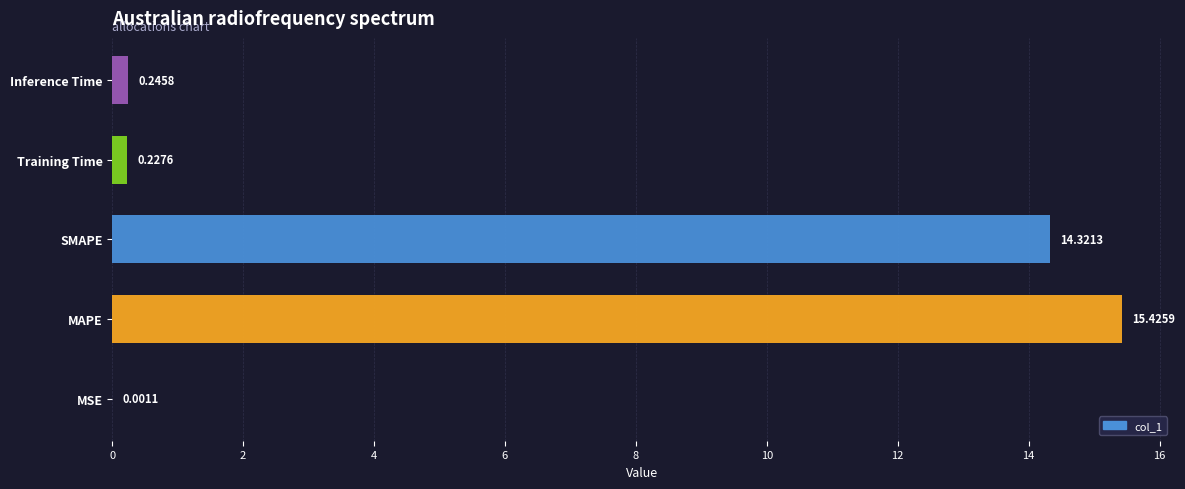

At which label is the value closest to 7?

Inference Time